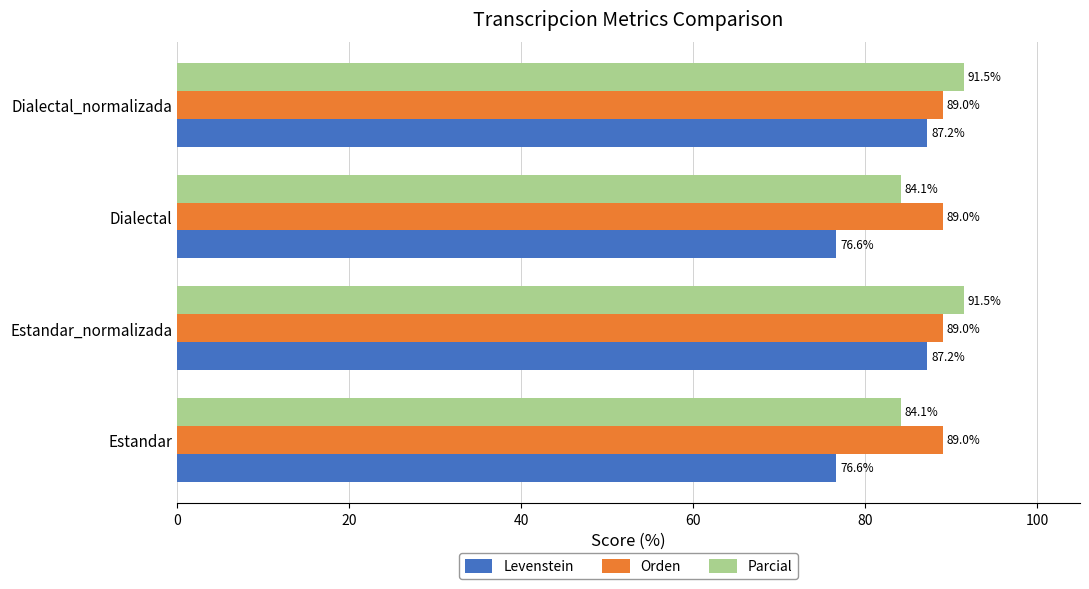

List the series in order of their peak value, highest first.

Parcial, Orden, Levenstein